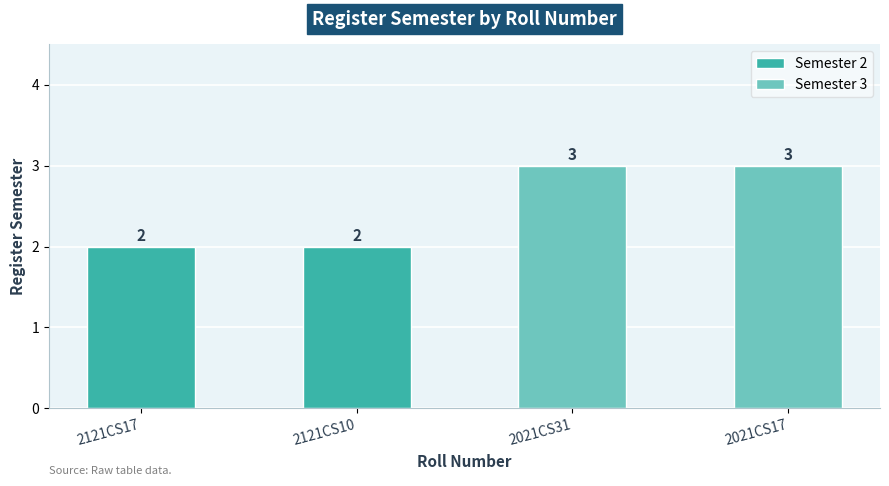

What is the change in value from 2121CS10 to 2021CS17?

+1